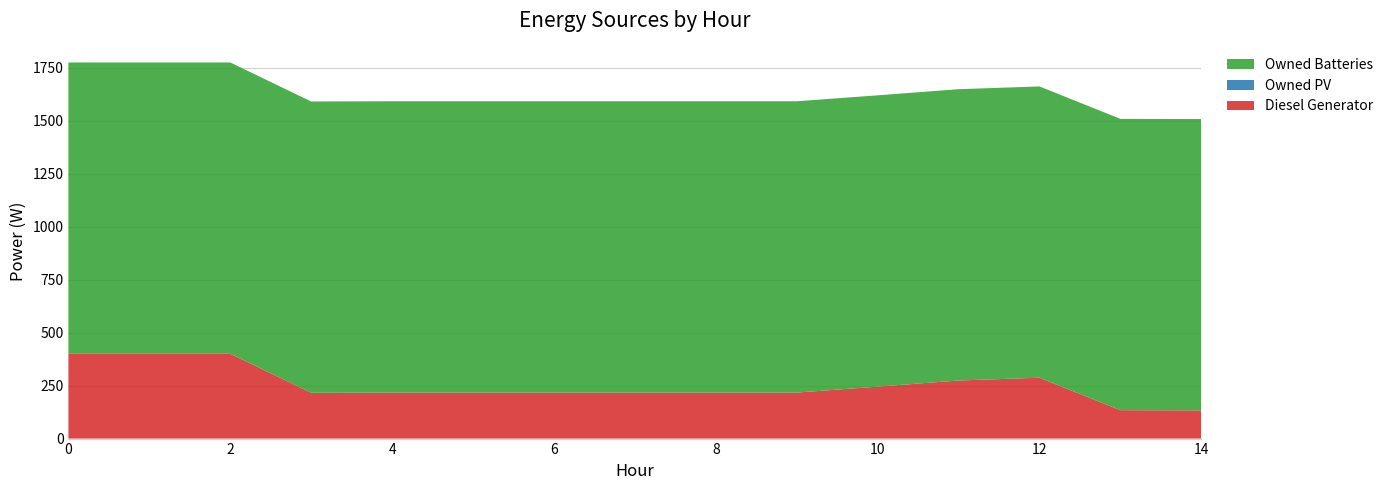

Reading left to right, extract all data points from this chart.

Diesel Generator: 400	400	400	216	217	217	217	217	217	217	245	274	287	134	133
Owned PV: 0	0	0	0	0	0	0	0	0	0	0	0	0	0	0
Owned Batteries: 1374	1374	1374	1374	1374	1374	1374	1374	1374	1374	1374	1374	1374	1374	1374